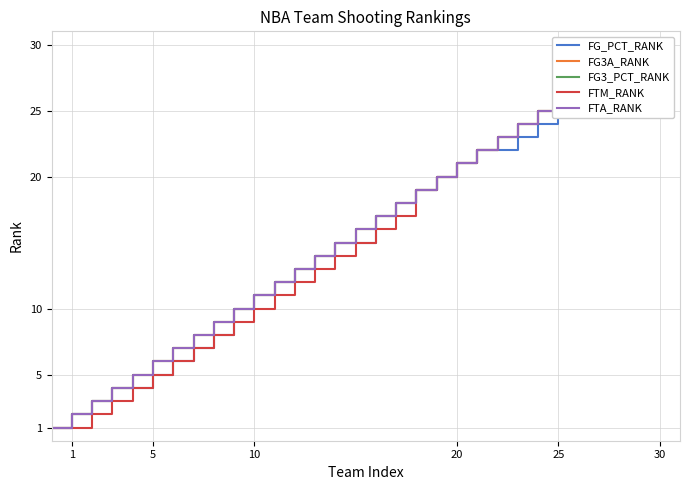

What is the value of the FTA_RANK point at the 30th from the left?

30